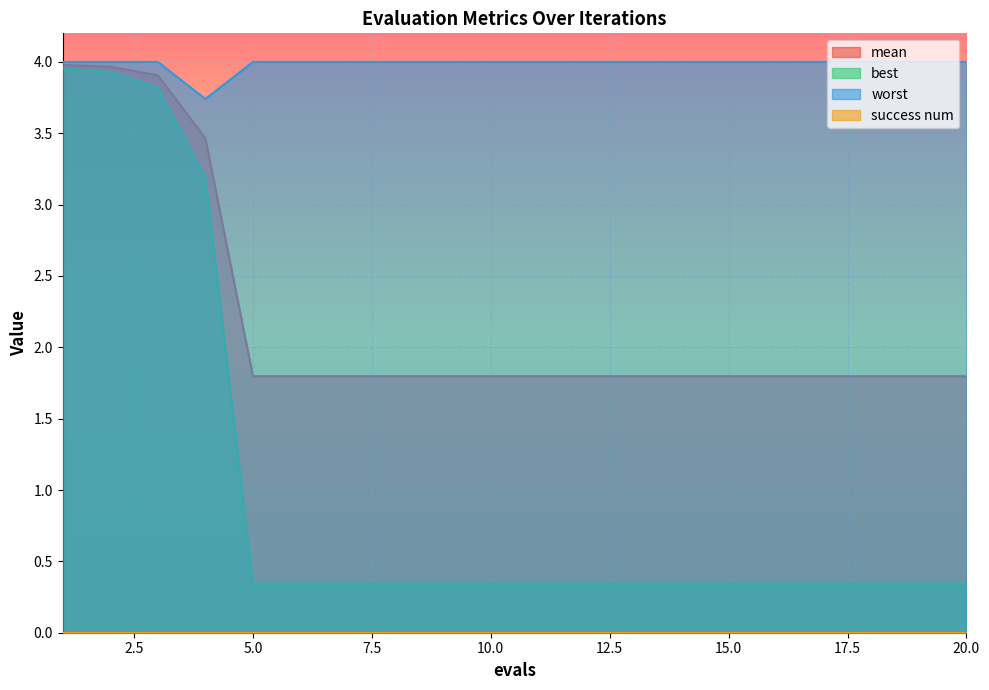

What is the total value across all series at 20.0?

6.1